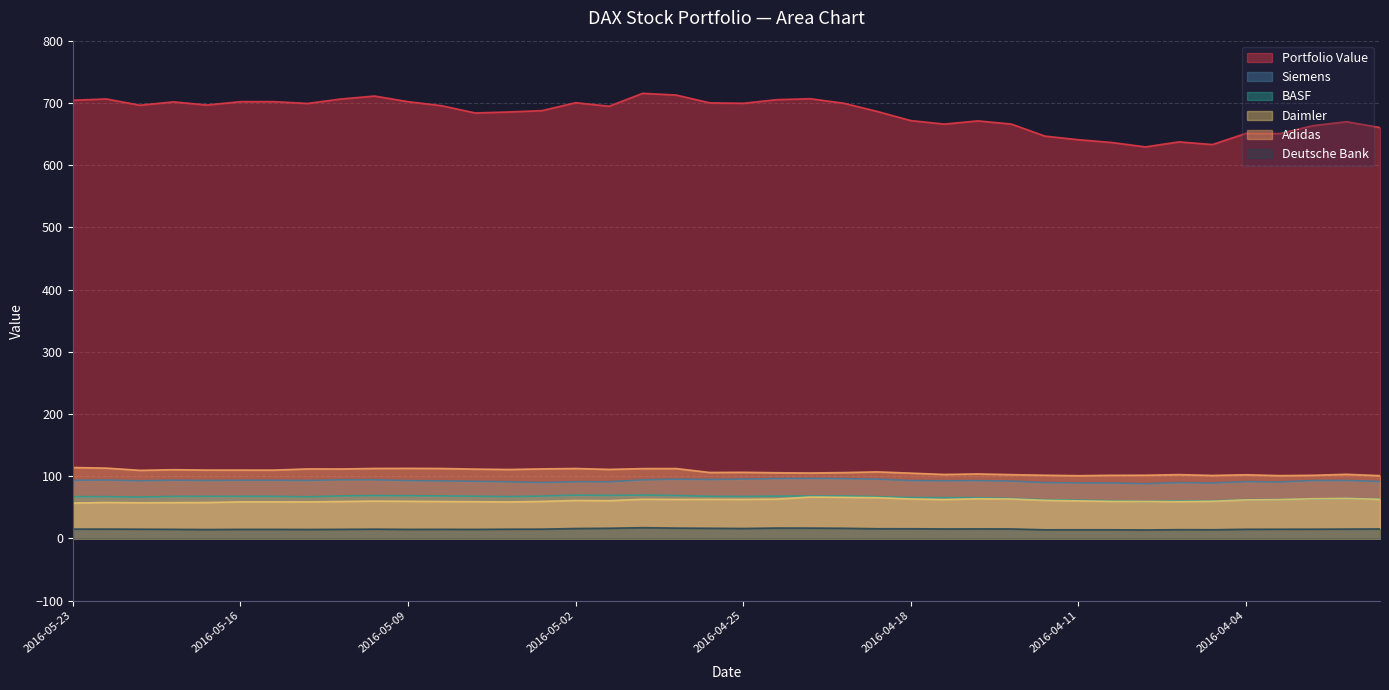

How many times do Daimler and BASF cross each other?

4